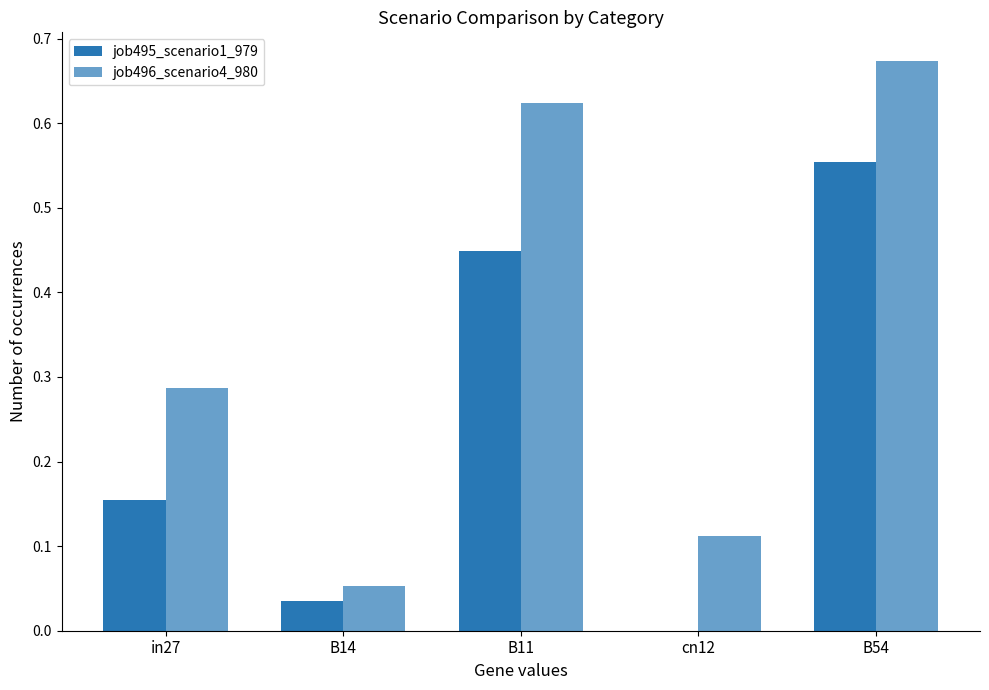

How many categories are shown in the chart?

5